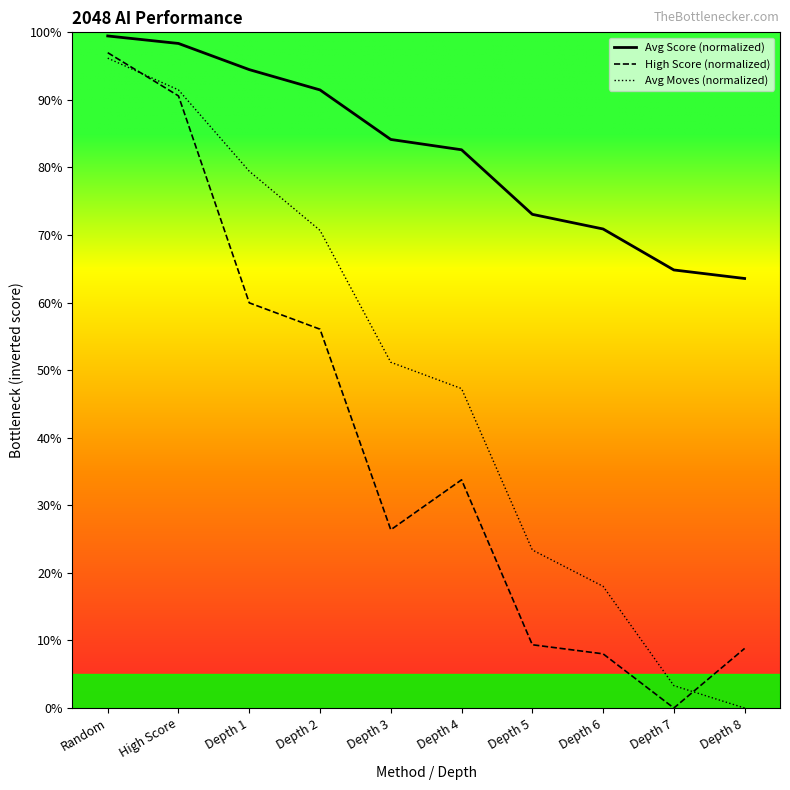

How many categories are shown in the chart?

10